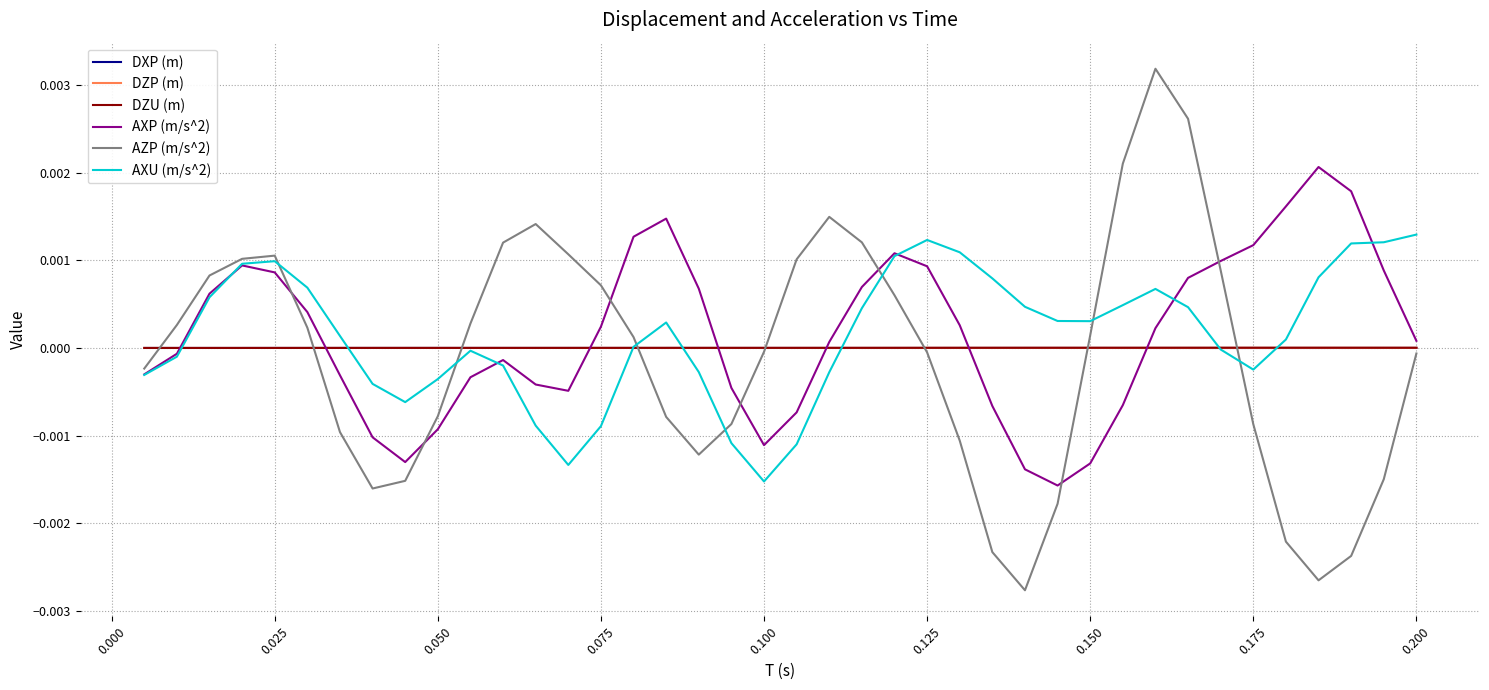

How many positive values does the AZP (m/s^2) series have?

20